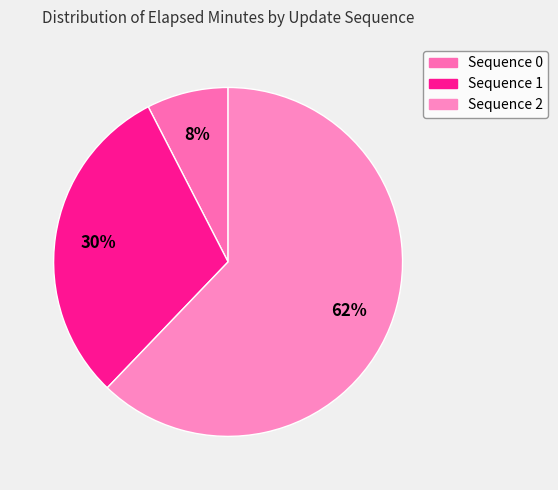

Which slice represents more than half of the pie?

Sequence 2